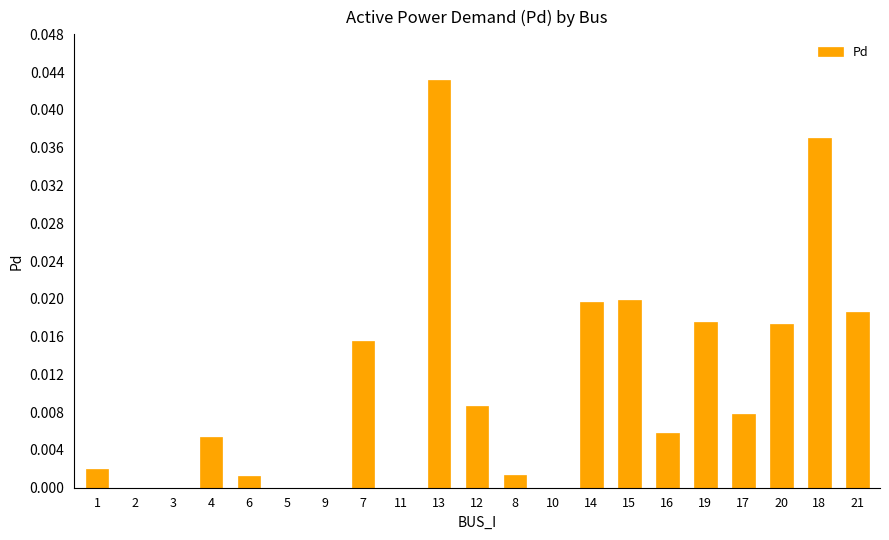

The chart shows a value of 0.0 at 1. True or false?

True